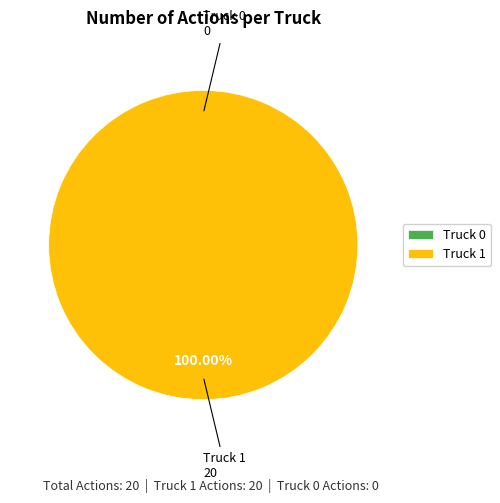

To the nearest percent, what is the average slice percentage?

50%